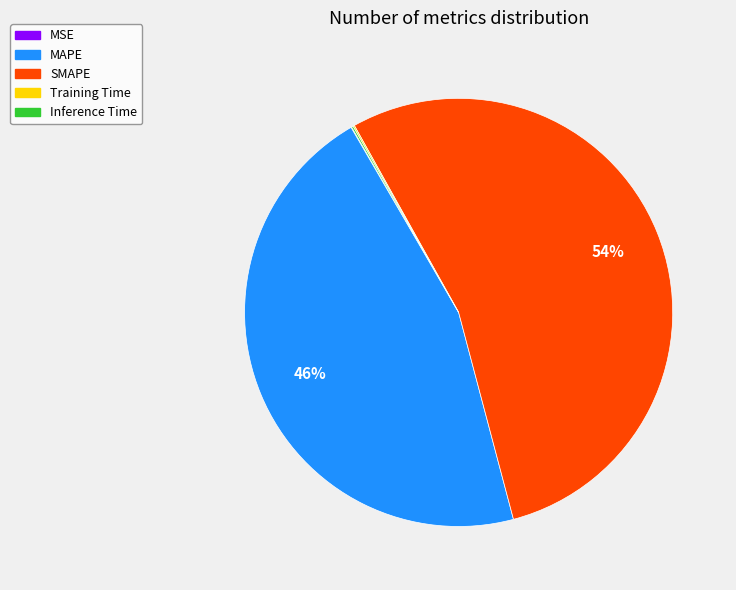

To the nearest percent, what is the difference between the largest and smallest slice percentages?

54%